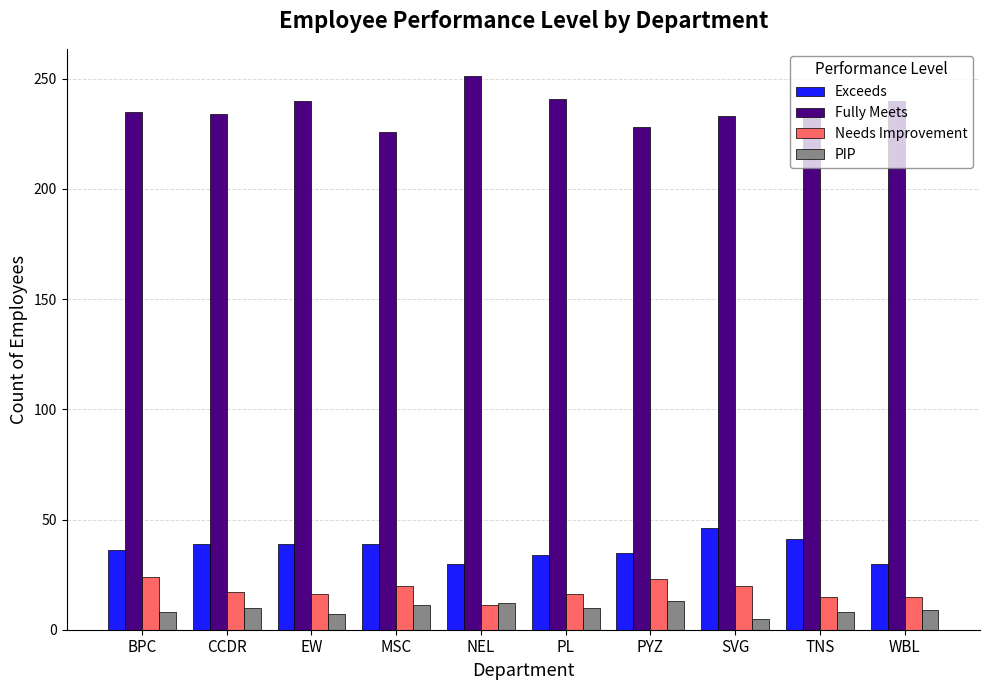

What is the difference between the highest and lowest values at TNS?

225